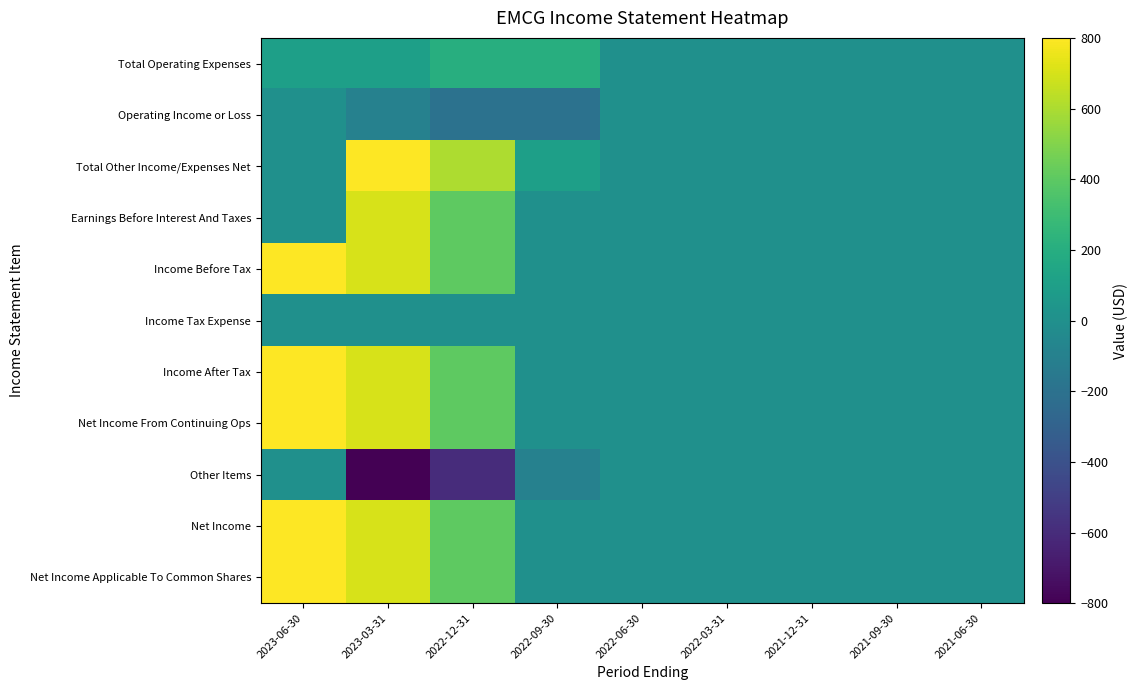

Reading left to right, list all the values displayed in this chart.

Total Operating Expenses: 2023-06-30=100	2023-03-31=100	2022-12-31=200	2022-09-30=200	2022-06-30=0	2022-03-31=0	2021-12-31=0	2021-09-30=0	2021-06-30=0
Operating Income or Loss: 2023-06-30=0	2023-03-31=-100	2022-12-31=-200	2022-09-30=-200	2022-06-30=0	2022-03-31=0	2021-12-31=0	2021-09-30=0	2021-06-30=0
Total Other Income/Expenses Net: 2023-06-30=0	2023-03-31=800	2022-12-31=600	2022-09-30=100	2022-06-30=0	2022-03-31=0	2021-12-31=0	2021-09-30=0	2021-06-30=0
Earnings Before Interest And Taxes: 2023-06-30=0	2023-03-31=700	2022-12-31=400	2022-09-30=0	2022-06-30=0	2022-03-31=0	2021-12-31=0	2021-09-30=0	2021-06-30=0
Income Before Tax: 2023-06-30=800	2023-03-31=700	2022-12-31=400	2022-09-30=0	2022-06-30=0	2022-03-31=0	2021-12-31=0	2021-09-30=0	2021-06-30=0
Income Tax Expense: 2023-06-30=0	2023-03-31=0	2022-12-31=0	2022-09-30=0	2022-06-30=0	2022-03-31=0	2021-12-31=0	2021-09-30=0	2021-06-30=0
Income After Tax: 2023-06-30=800	2023-03-31=700	2022-12-31=400	2022-09-30=0	2022-06-30=0	2022-03-31=0	2021-12-31=0	2021-09-30=0	2021-06-30=0
Net Income From Continuing Ops: 2023-06-30=800	2023-03-31=700	2022-12-31=400	2022-09-30=0	2022-06-30=0	2022-03-31=0	2021-12-31=0	2021-09-30=0	2021-06-30=0
Other Items: 2023-06-30=0	2023-03-31=-800	2022-12-31=-600	2022-09-30=-100	2022-06-30=0	2022-03-31=0	2021-12-31=0	2021-09-30=0	2021-06-30=0
Net Income: 2023-06-30=800	2023-03-31=700	2022-12-31=400	2022-09-30=0	2022-06-30=0	2022-03-31=0	2021-12-31=0	2021-09-30=0	2021-06-30=0
Net Income Applicable To Common Shares: 2023-06-30=800	2023-03-31=700	2022-12-31=400	2022-09-30=0	2022-06-30=0	2022-03-31=0	2021-12-31=0	2021-09-30=0	2021-06-30=0